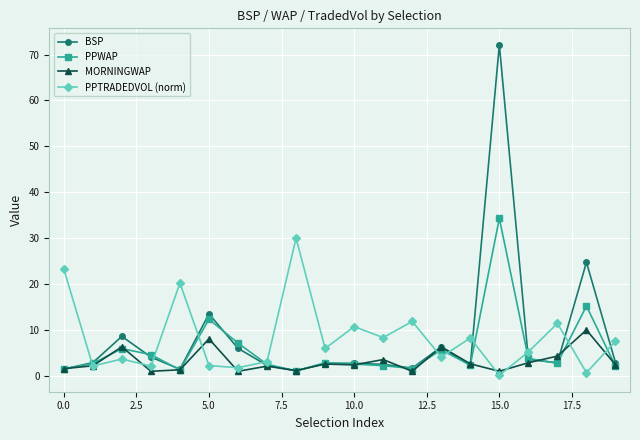

What is the value of the PPTRADEDVOL (norm) point at the 2nd from the left?

2.1